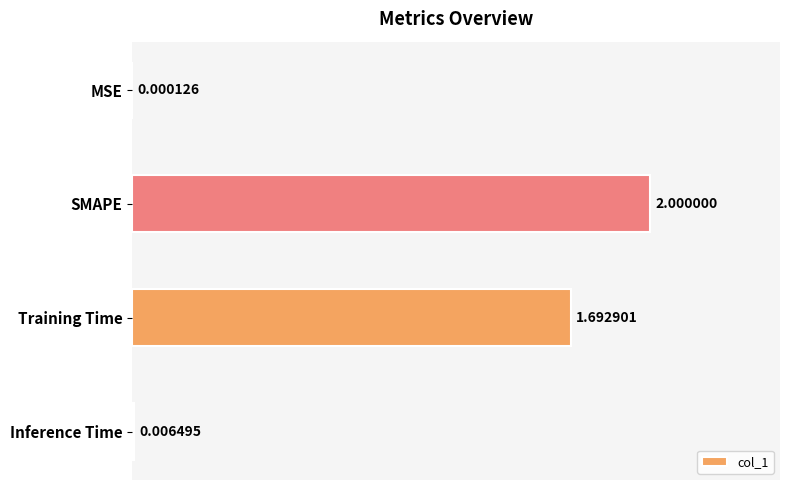

Which category has the highest value across all series?

SMAPE